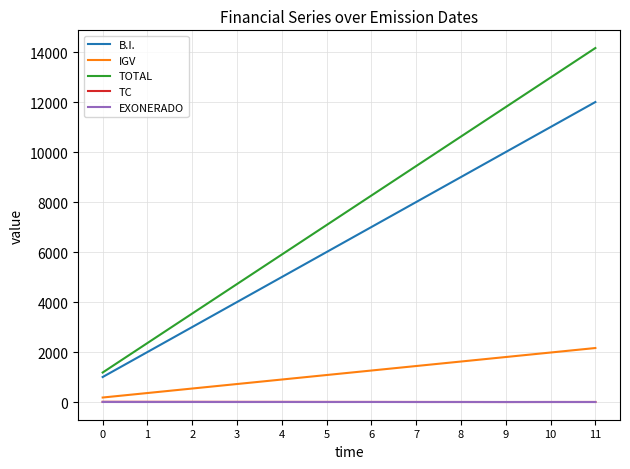

What is the maximum value for TOTAL?

14160